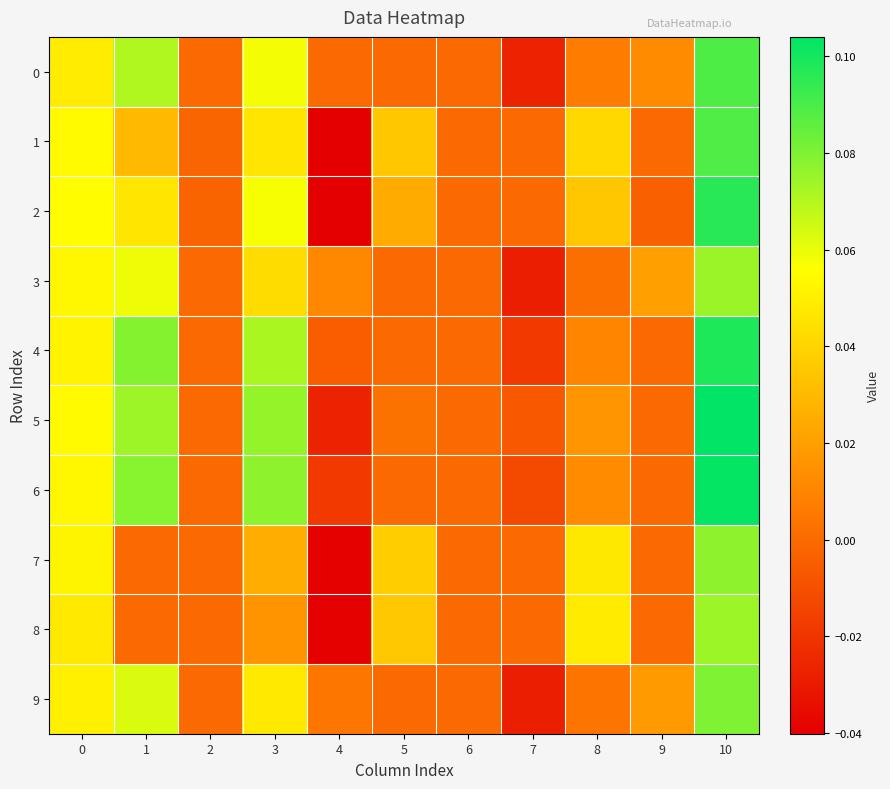

At which category is the sum across all series the highest?

10